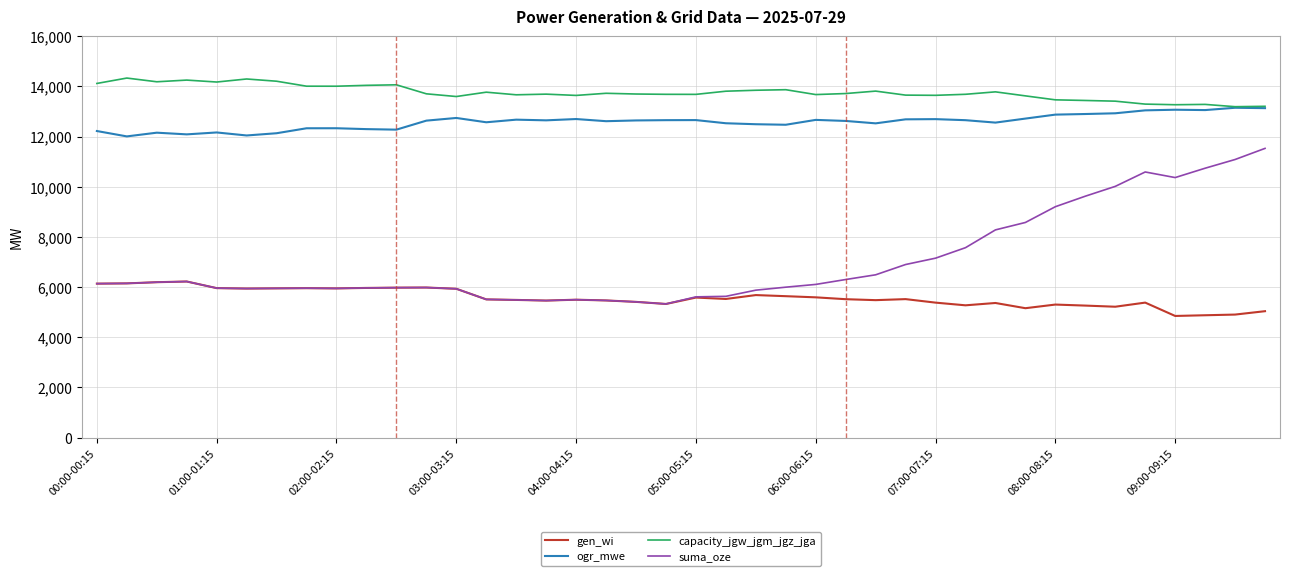

In gen_wi, how many points are lower than both neighbors (excluding endpoints)?

10